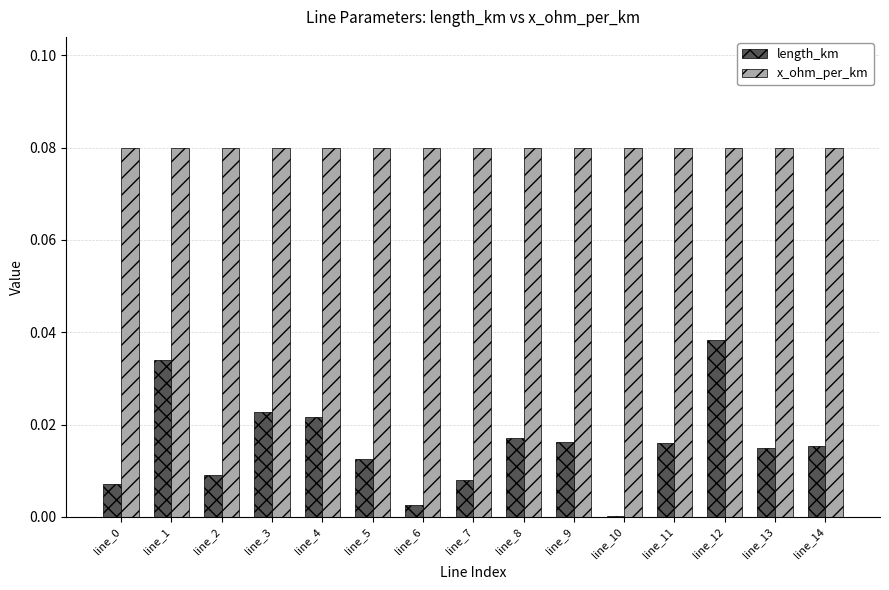

Count the number of data series in this chart.

2